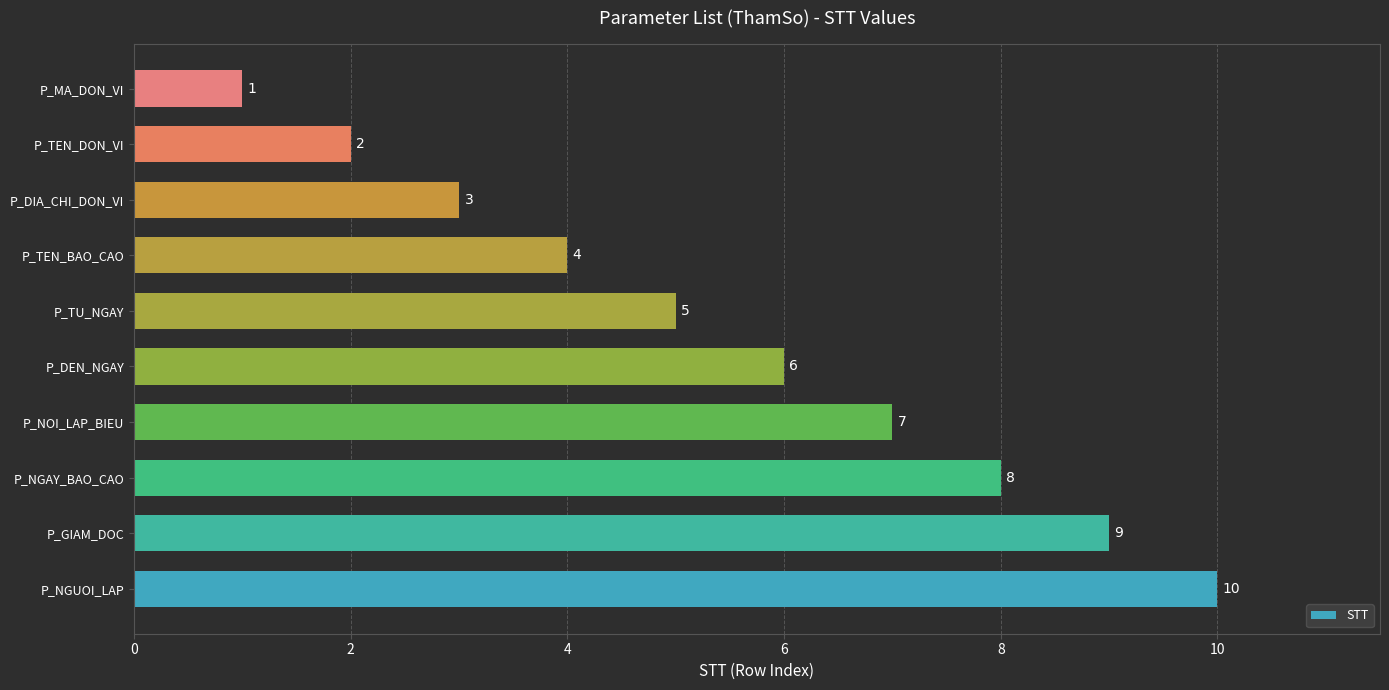

At which label is the value closest to 5?

P_TU_NGAY